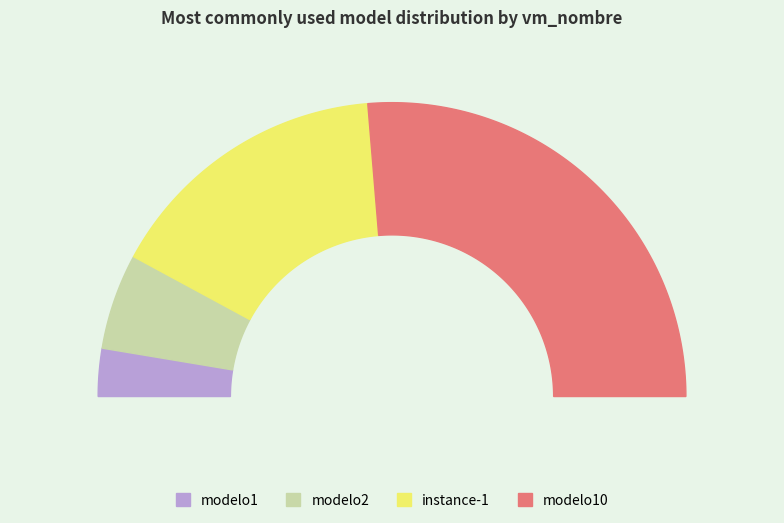

To the nearest percent, what portion does instance-1 represent?

32%